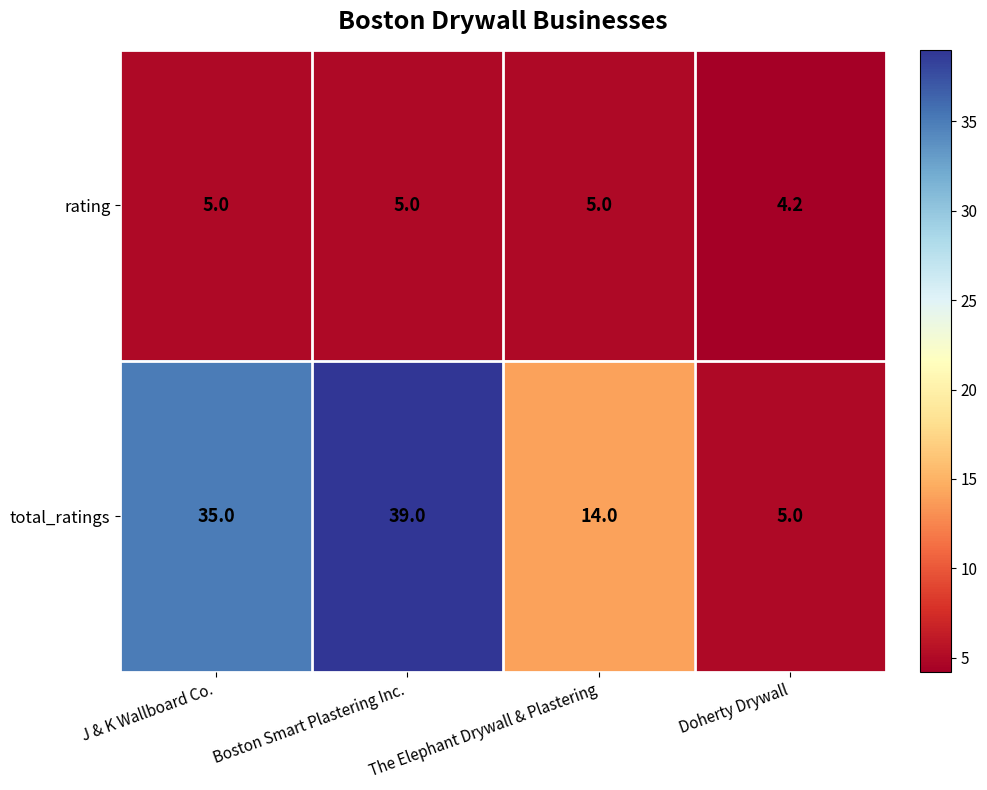

What is the minimum value for rating?

4.2